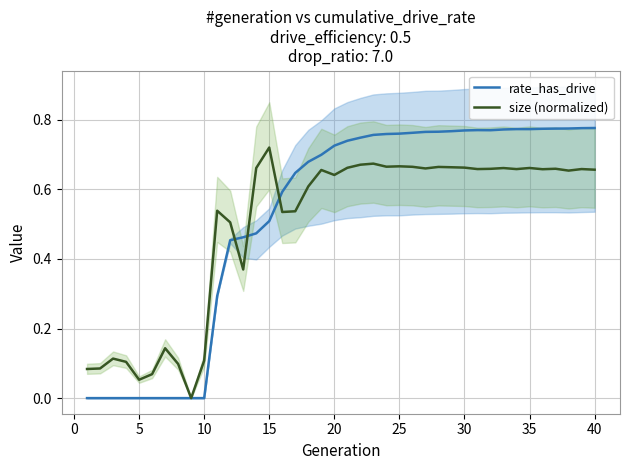

What are all the series names shown in the legend?

rate_has_drive, size (normalized)